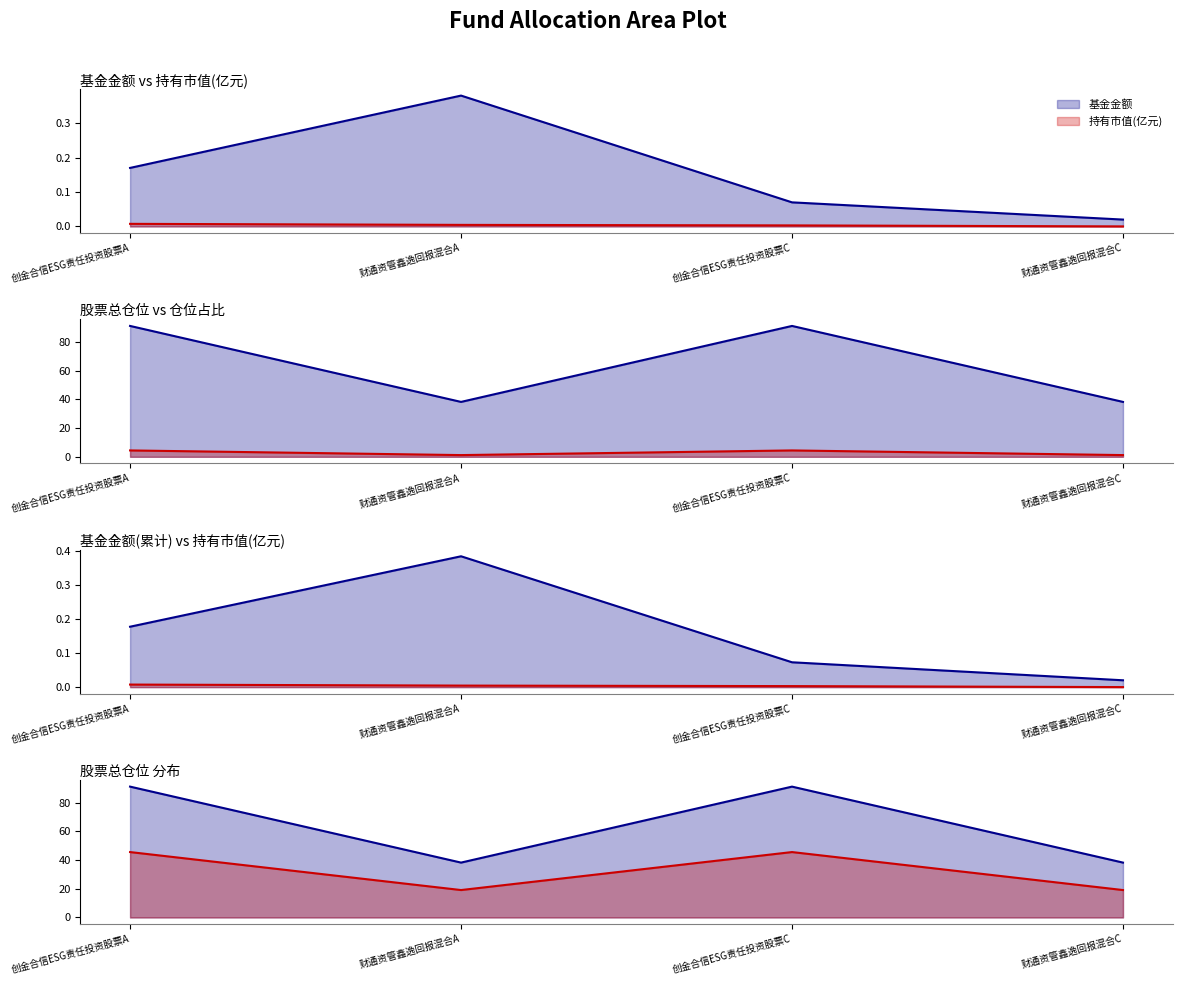

Which series has the largest total across all categories?

股票总仓位